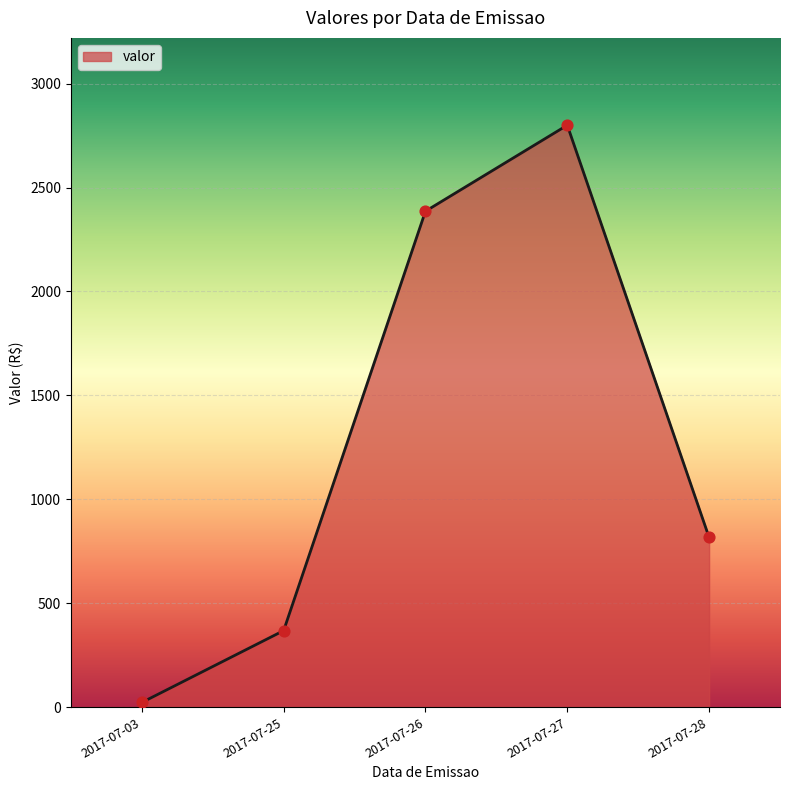

Which has a higher value, 2017-07-28 or 2017-07-26?

2017-07-26